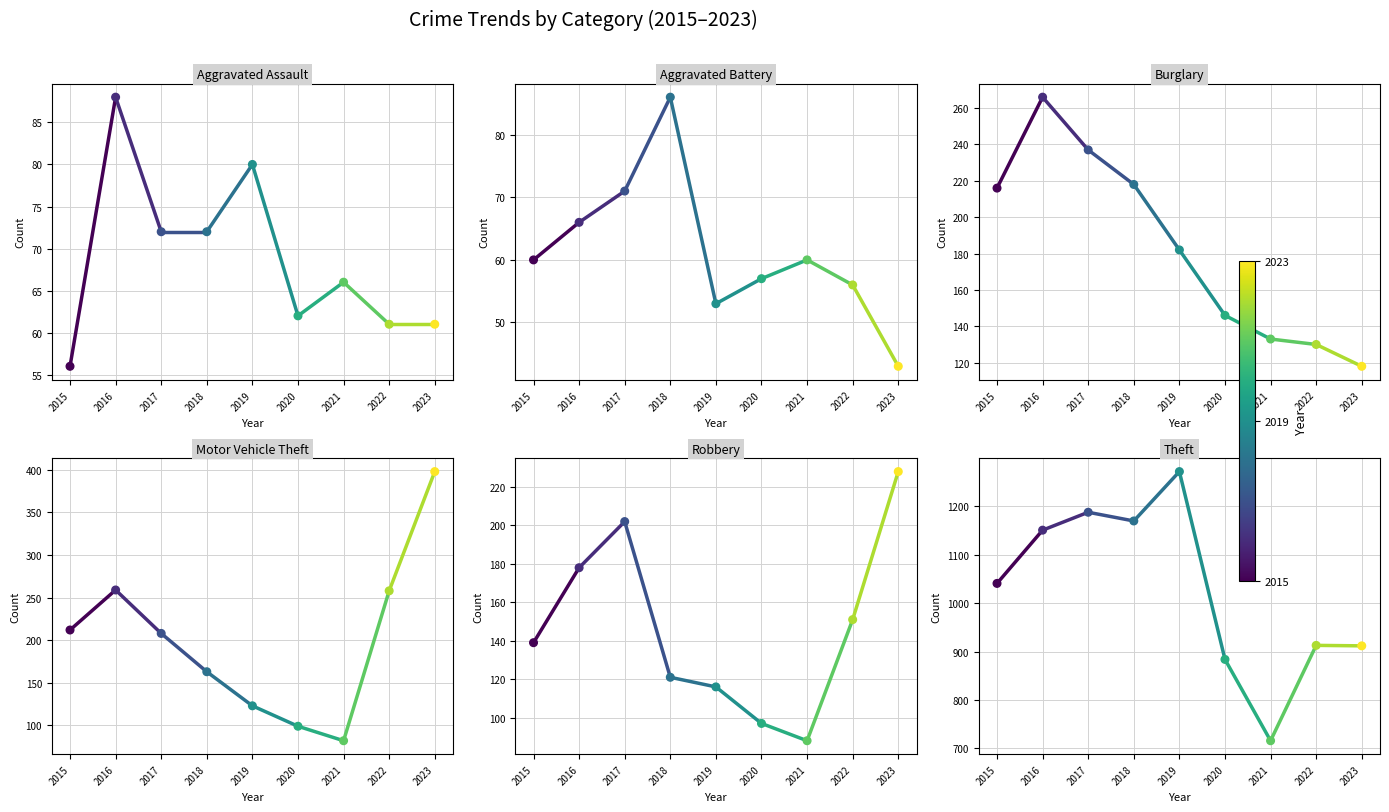

Which series contains the highest Y value?

Theft